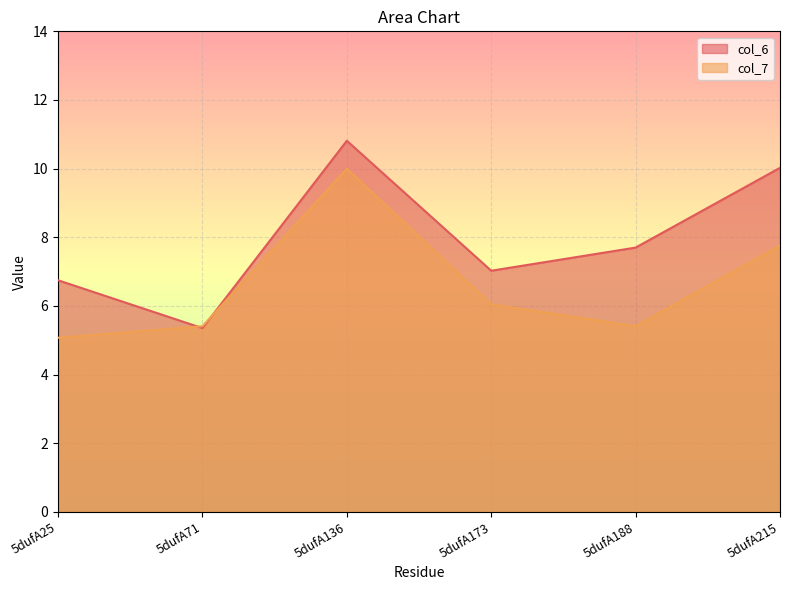

What is the minimum value for col_6?

5.4